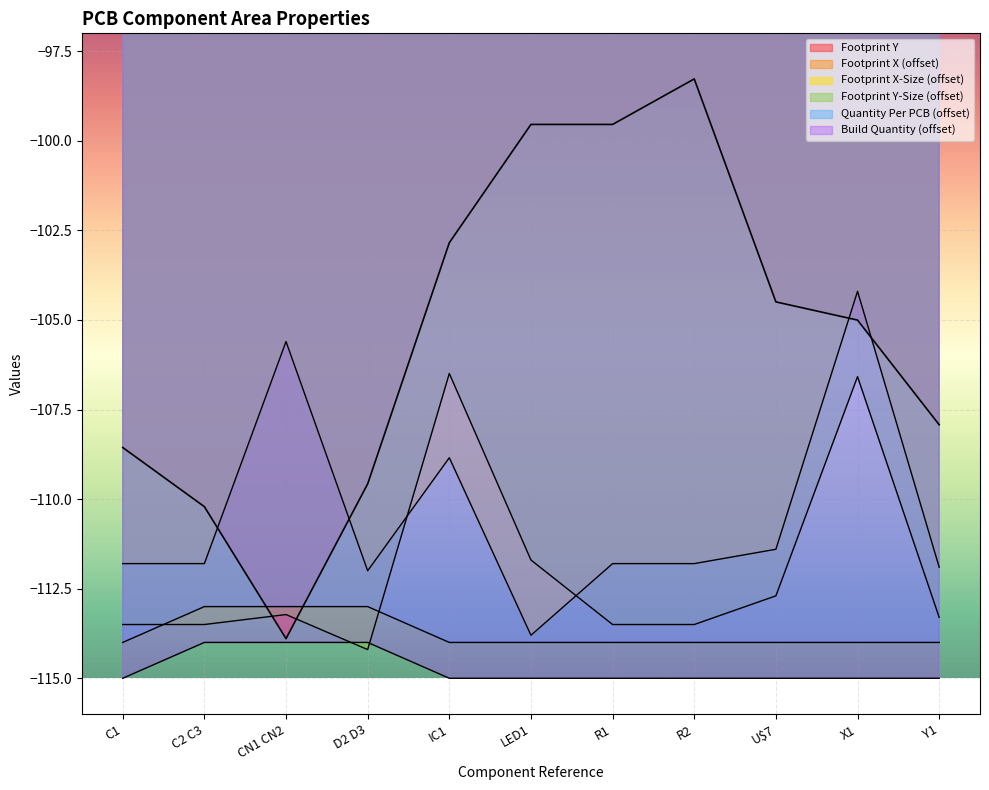

Where is Footprint Y-Size nearest to the value -110?

LED1